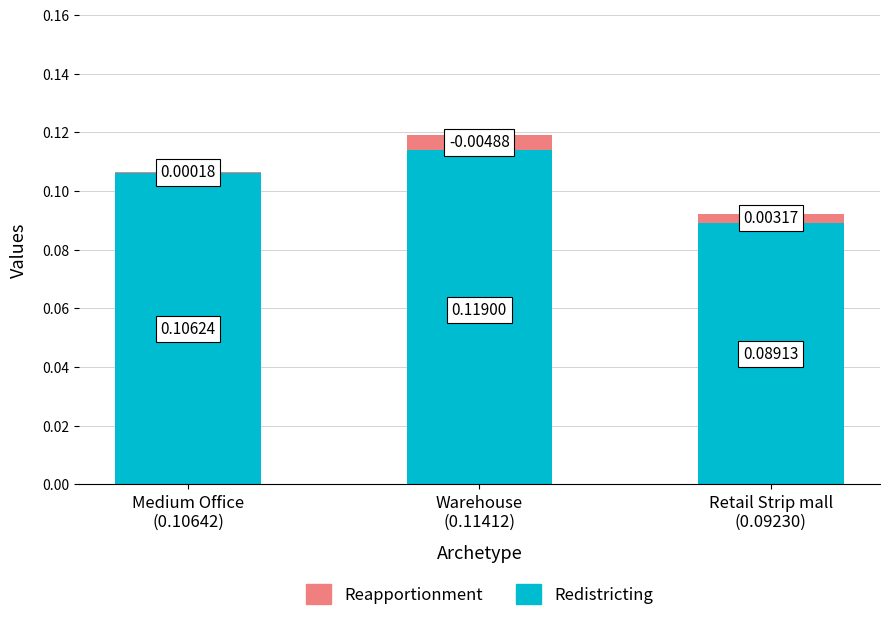

How many series are shown in this chart?

2